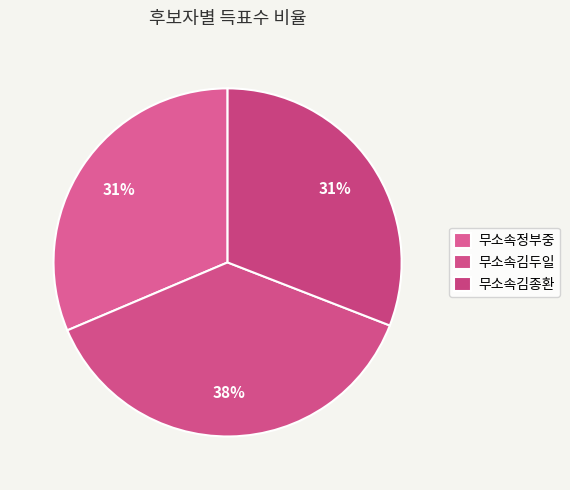

Does any single category account for the majority?

No